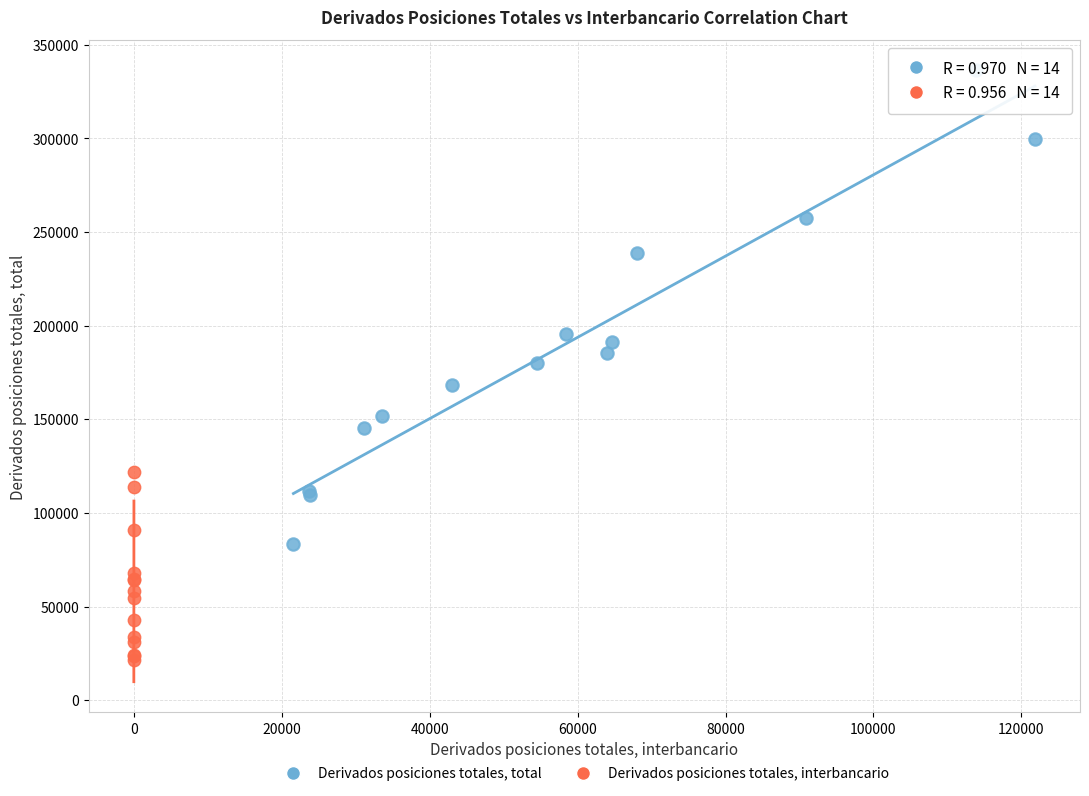

What are all the series names shown in the legend?

Derivados posiciones totales, total, Derivados posiciones totales, interbancario